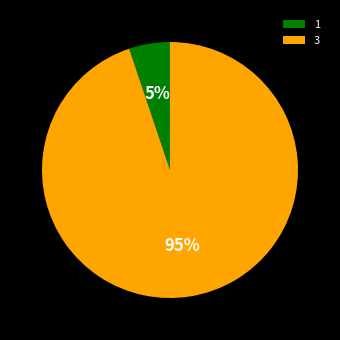

To the nearest percent, what portion does 1 represent?

5%